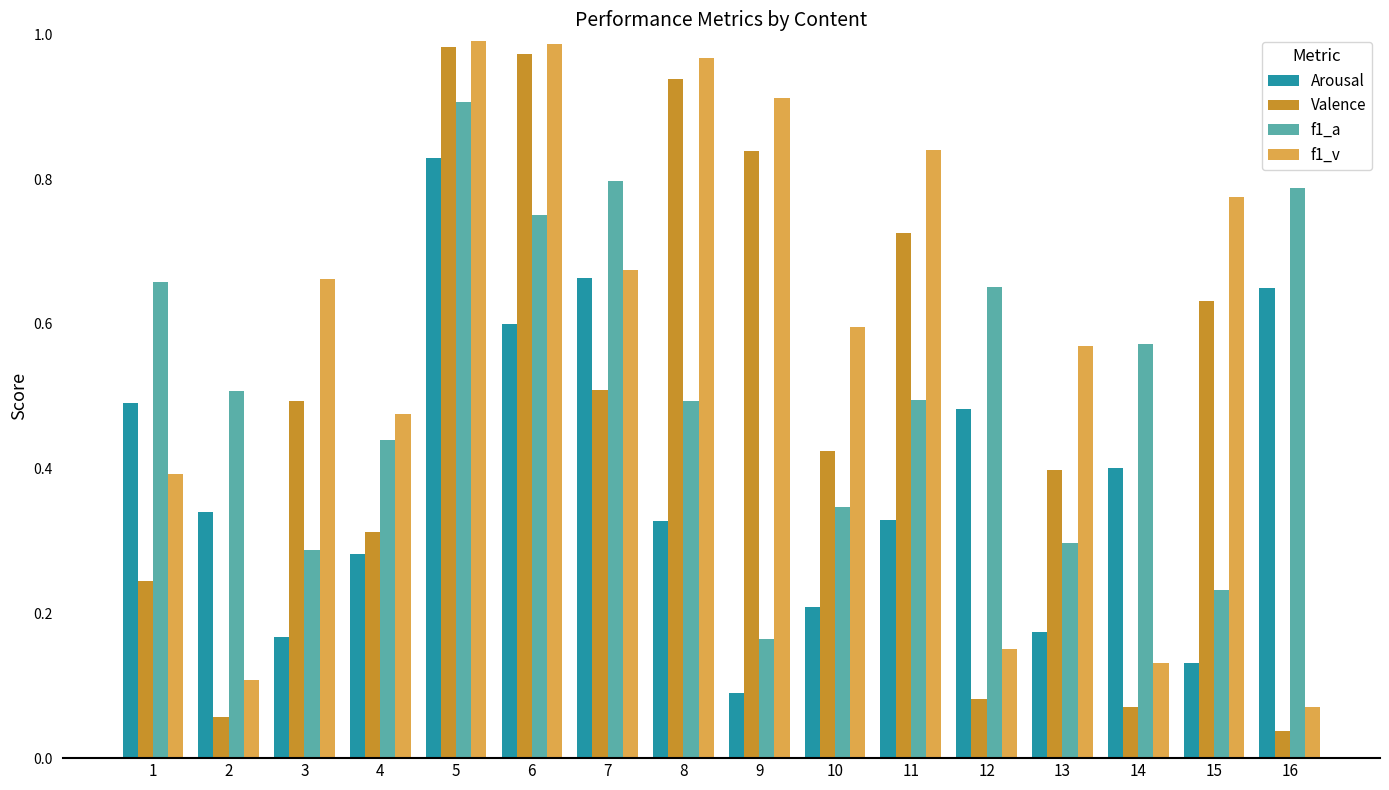

Which series has the widest spread of values?

Valence